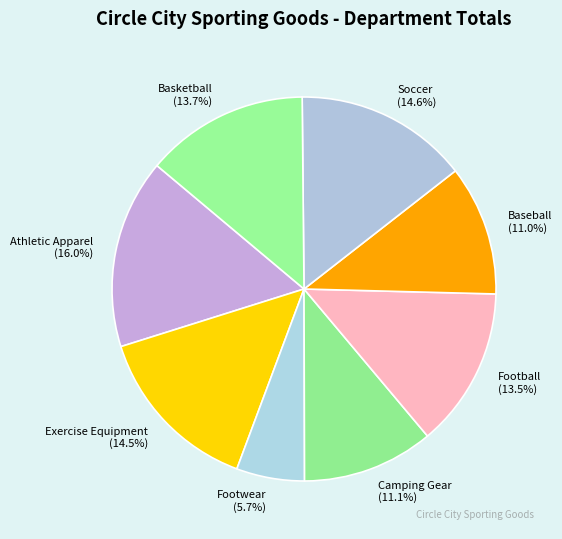

To the nearest percent, what is the difference between the Athletic Apparel and Soccer slice percentages?

1%